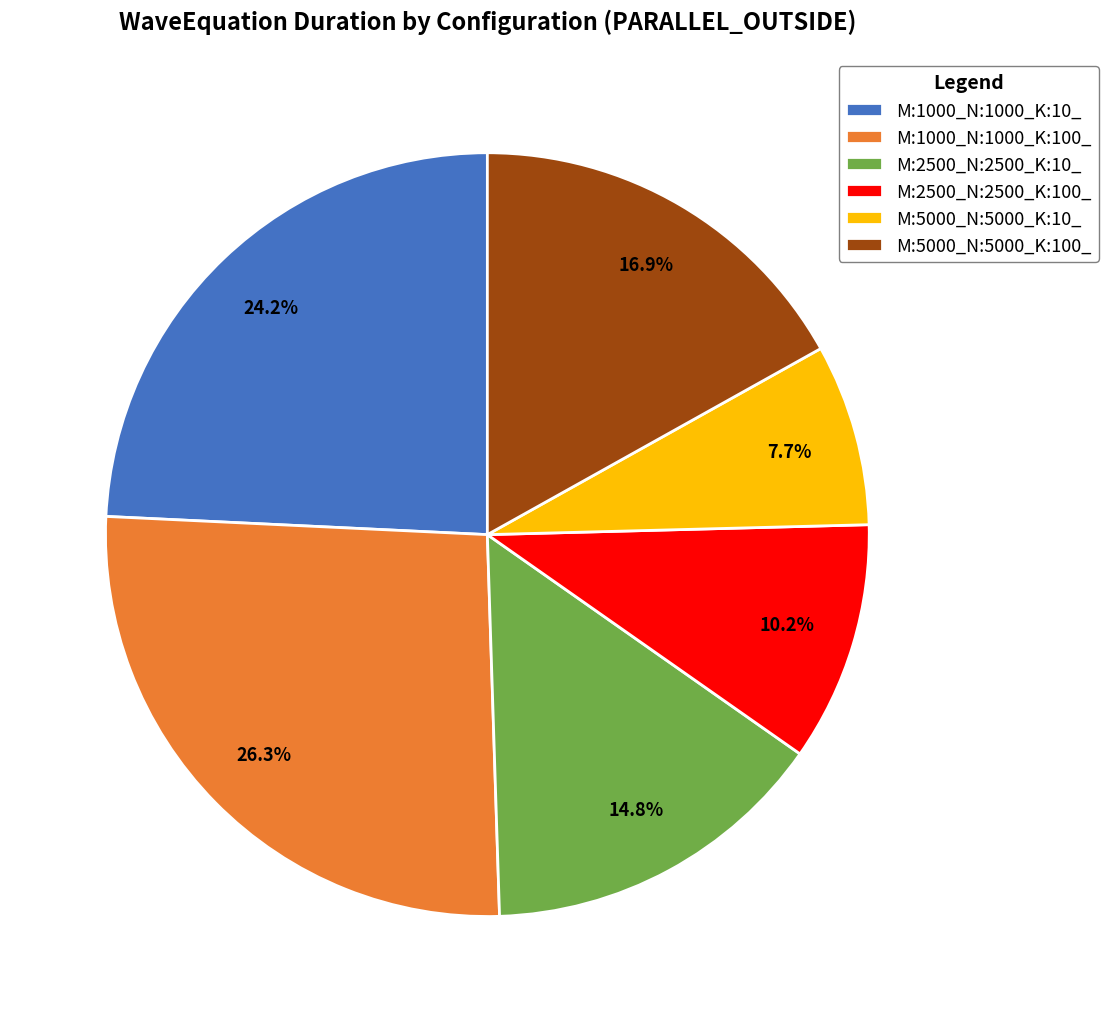

Do M:1000_N:1000_K:10_ and M:1000_N:1000_K:100_ together represent more than half of the pie?

Yes